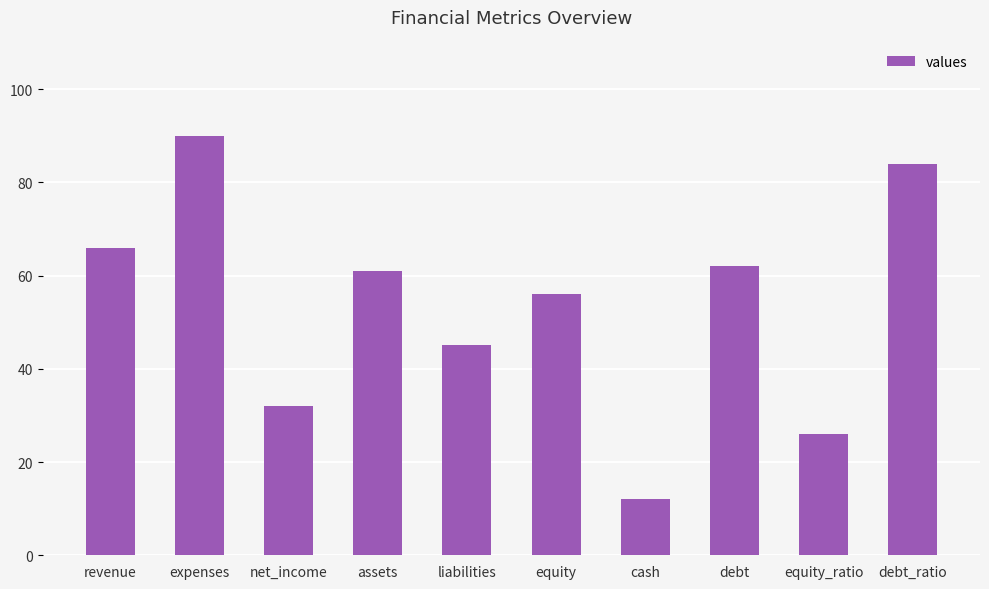

Is it true that the value at expenses is 90?

True